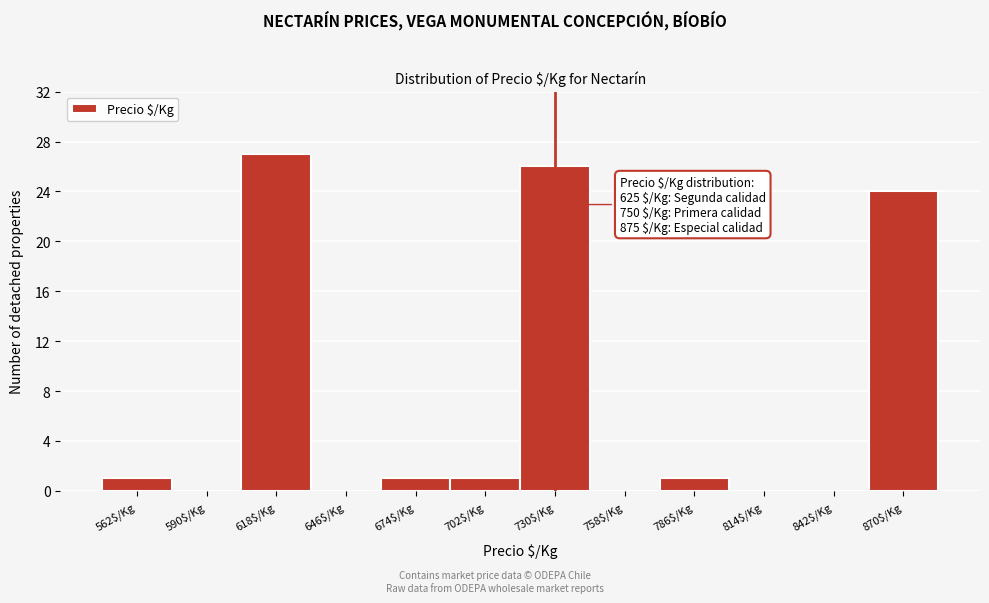

What is the sum of all values?

81